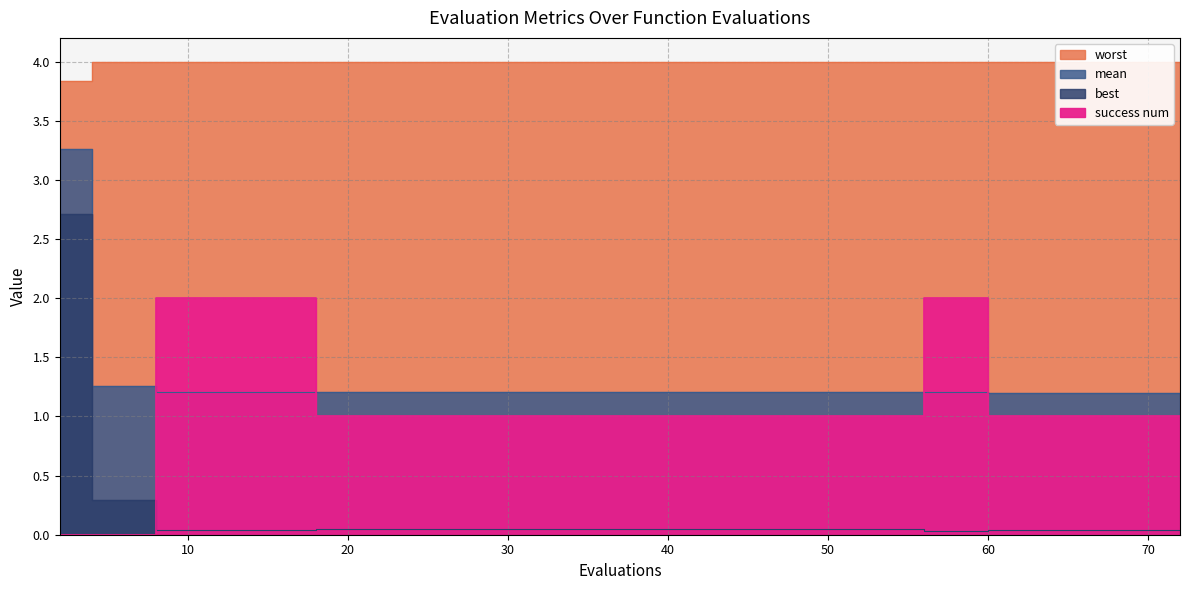

Between 46 and 54, which series saw the biggest shift?

mean